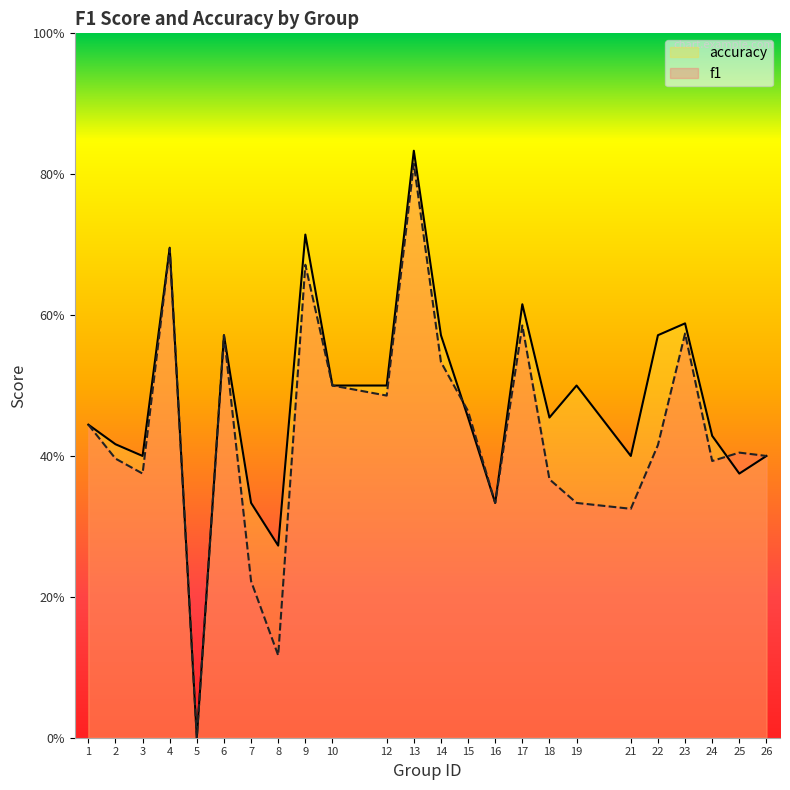

At which category does accuracy reach its first local peak?

4